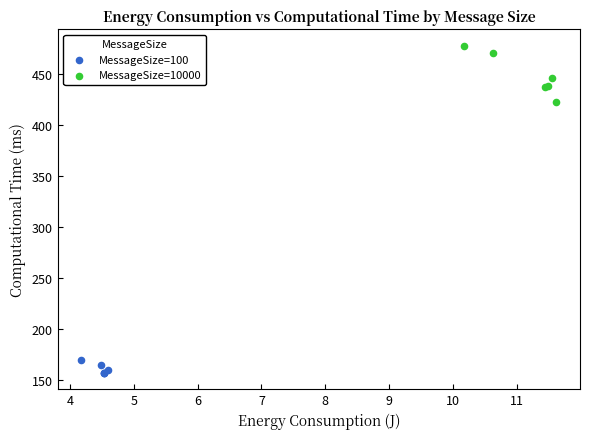

Which series has the largest Y range (max minus min)?

MessageSize=10000